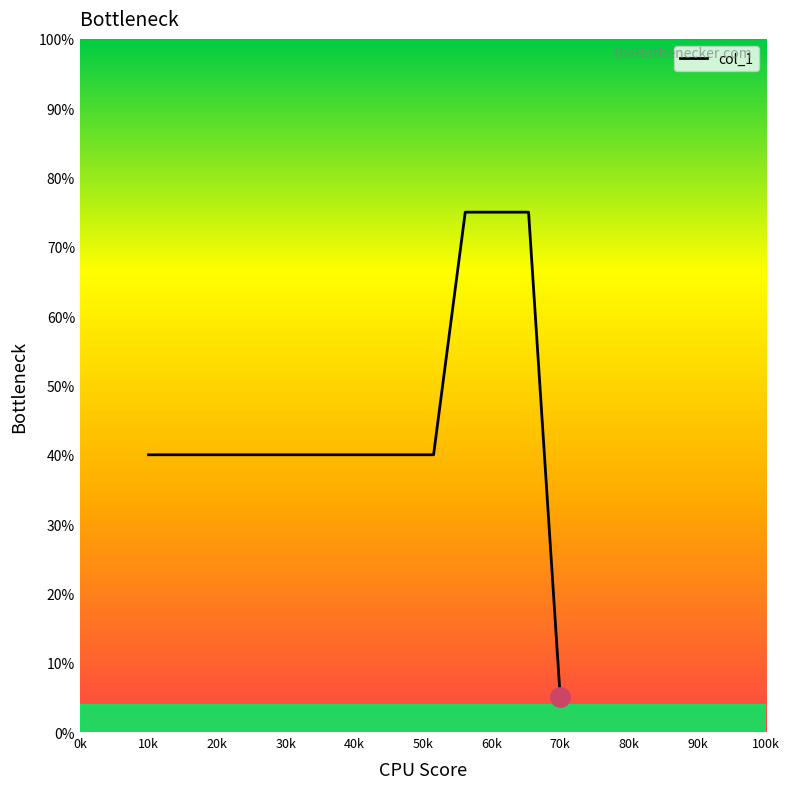

What is the average value?

45